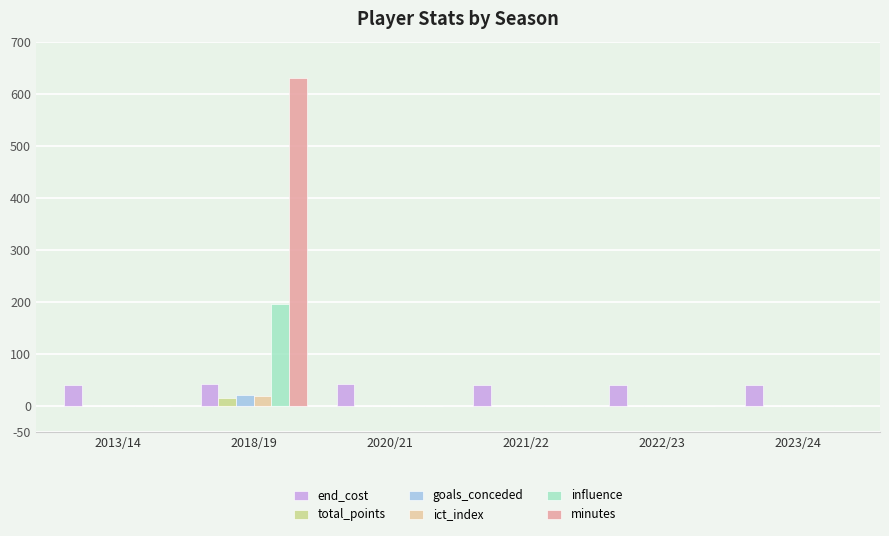

What is the greatest value displayed?

630.0